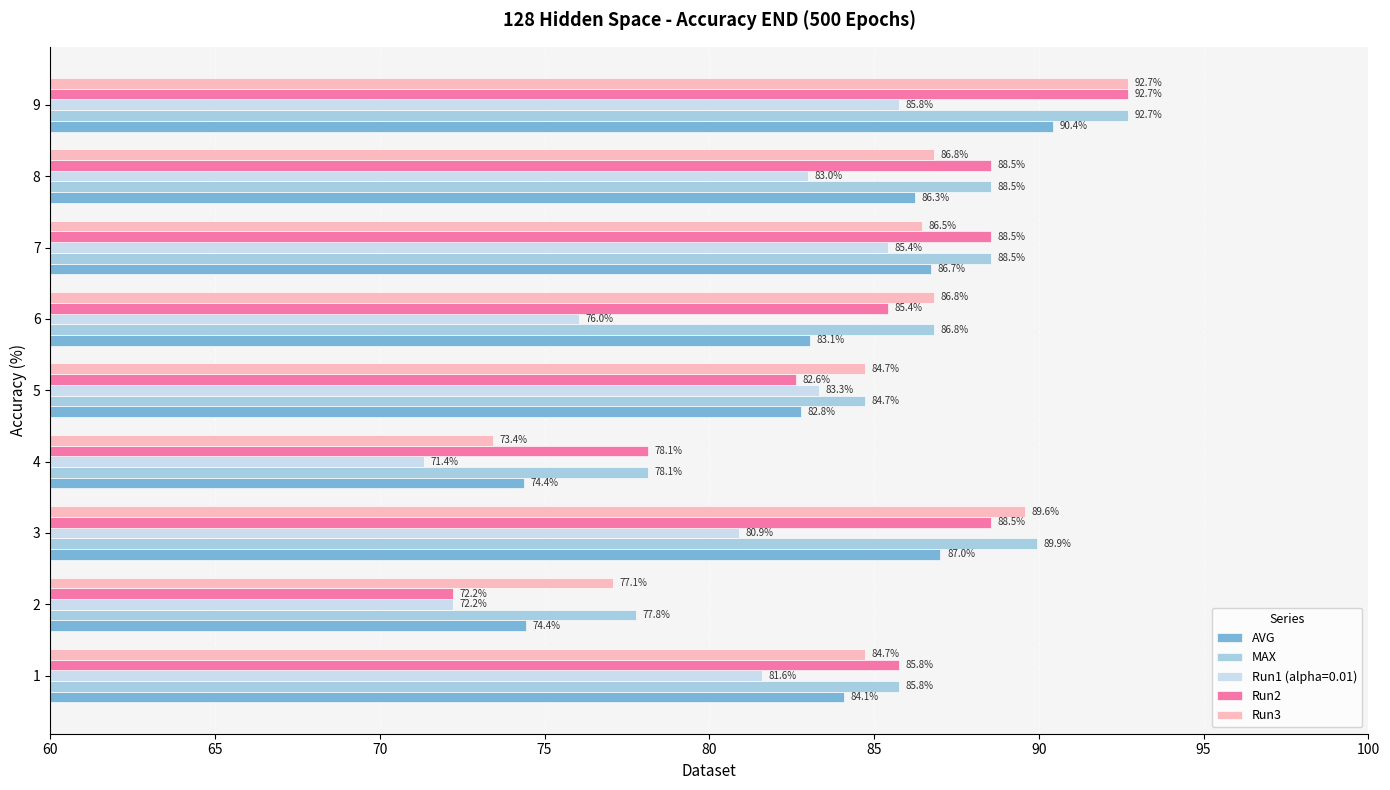

At which label is MAX closest to 85?

5